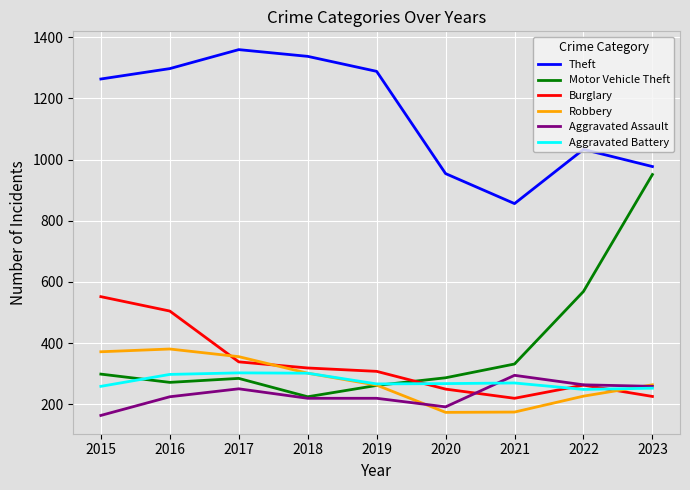

What is the difference between the maximum and minimum values in the Aggravated Assault series?

131